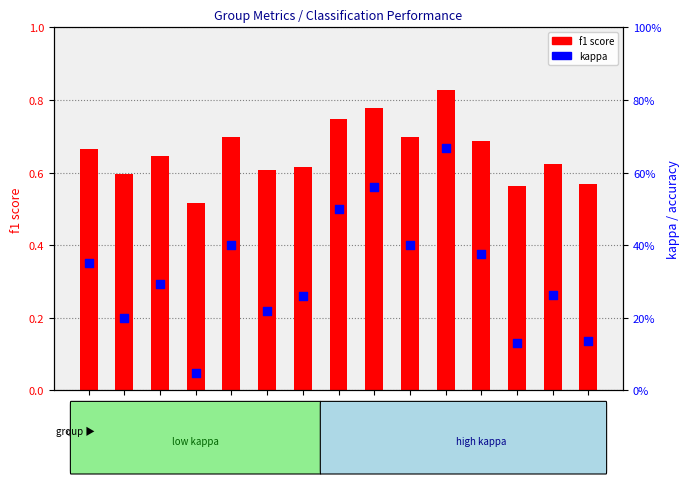

Which series reaches the minimum Y coordinate?

kappa